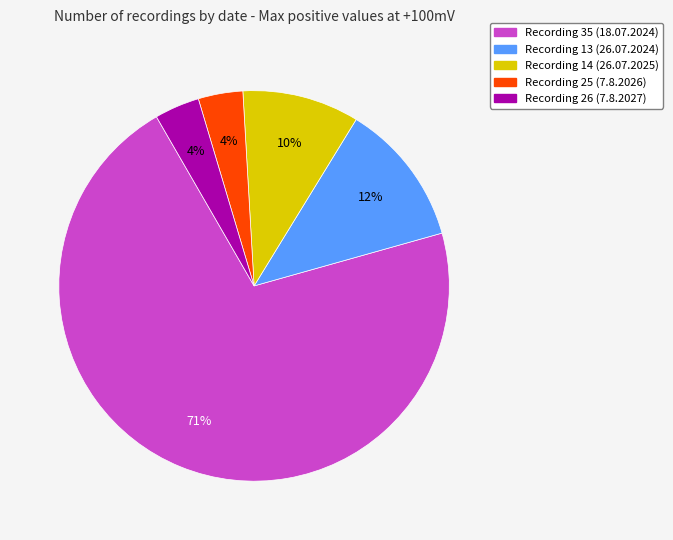

To the nearest percent, what is the average slice percentage?

20%